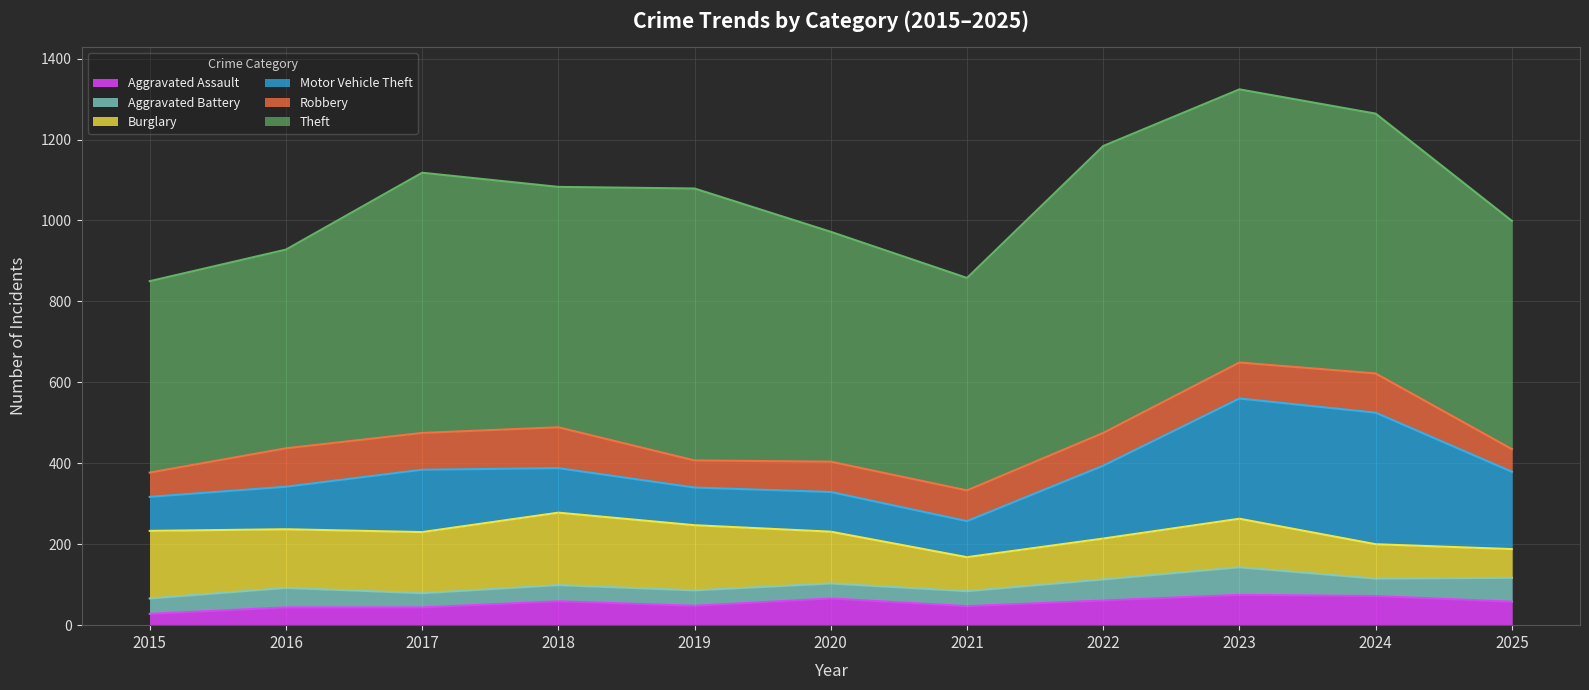

What is the difference between the maximum and minimum values in the Motor Vehicle Theft series?

241